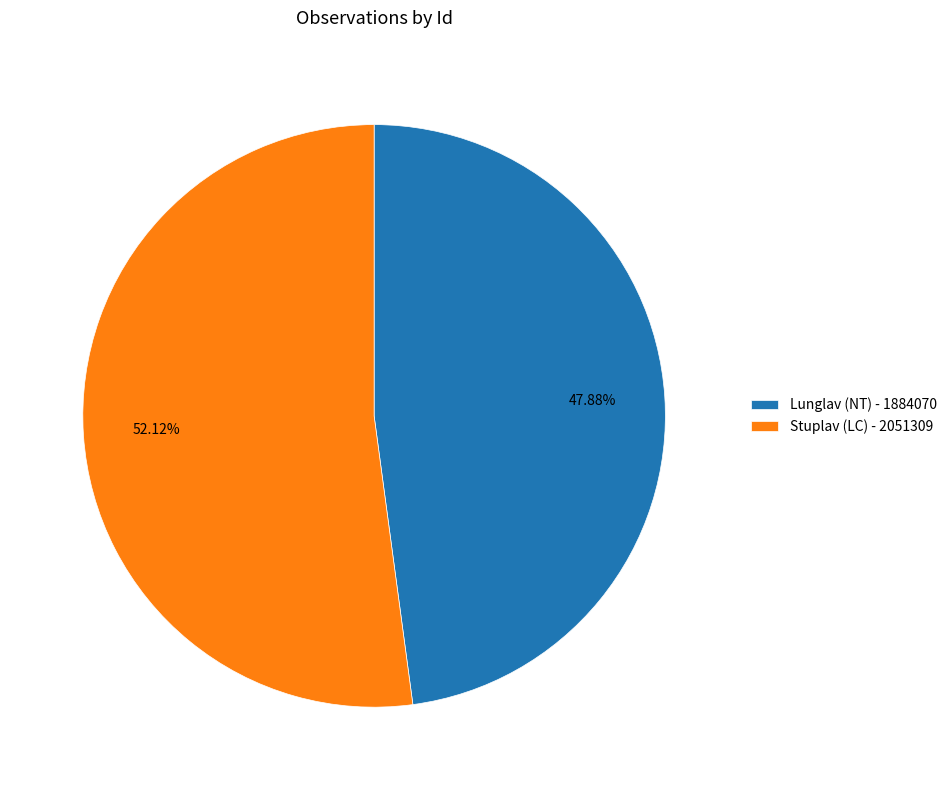

To the nearest percent, what portion does Stuplav (LC) - 2051309 represent?

52%